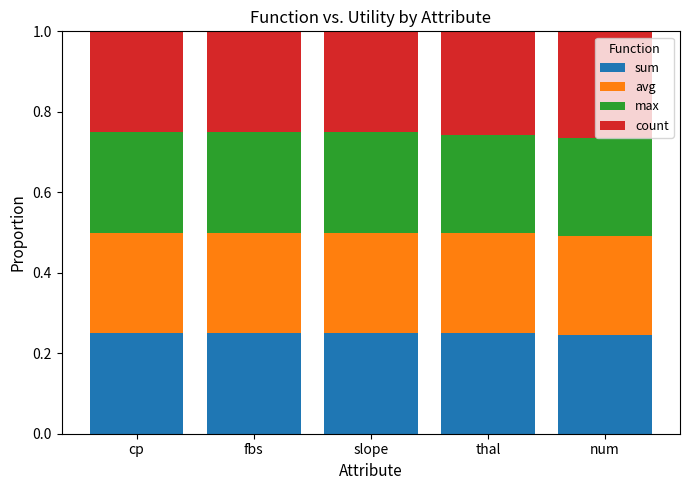

What is the total value across all series at slope?

1.0